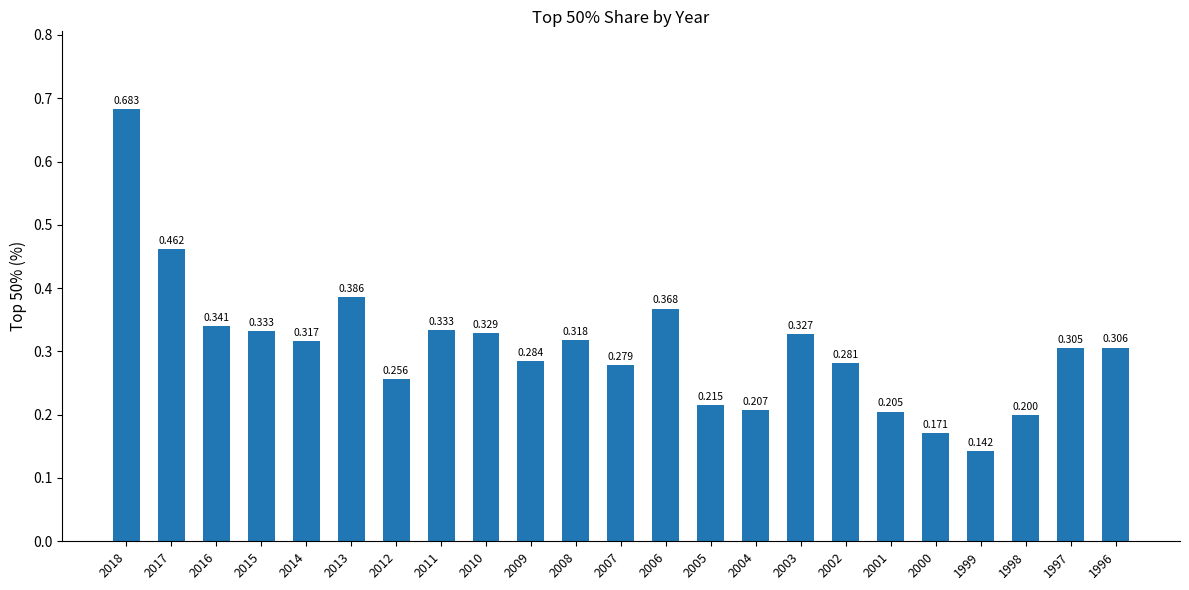

True or false: the data shows 0.3 at 2004.

False